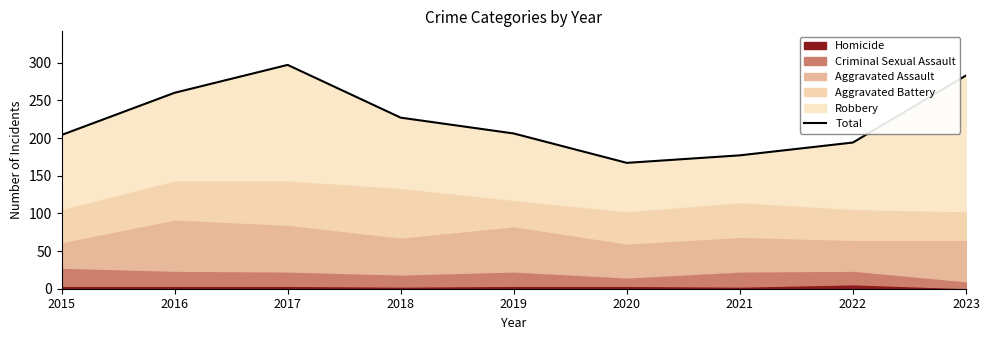

Does the chart display data point markers on the line(s)?

No